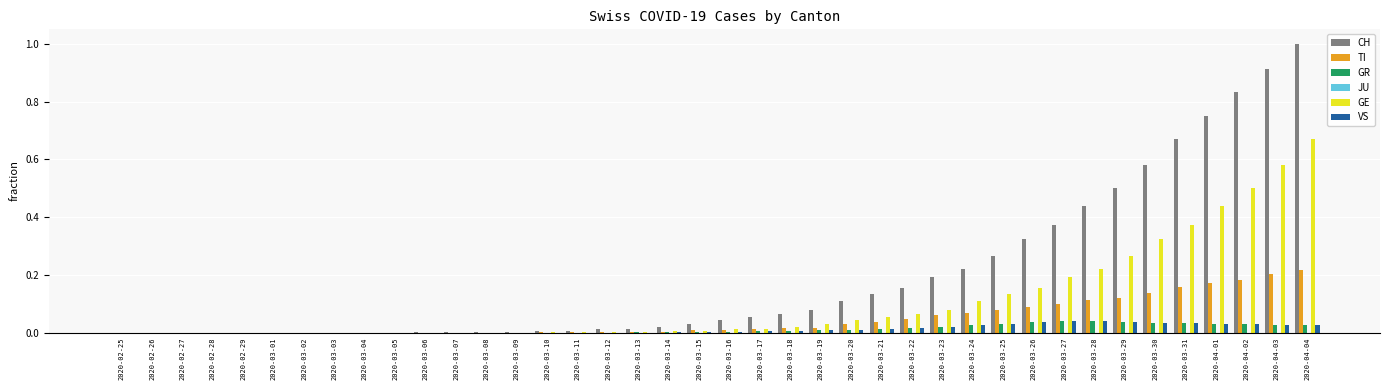

Which series has the largest total across all categories?

CH